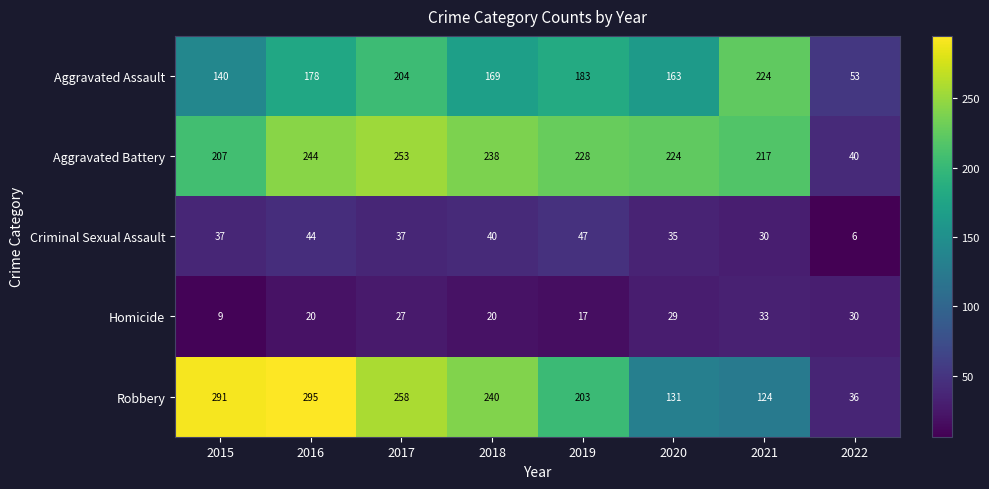

Is the value of Robbery at 2015 greater than the value of Aggravated Battery at 2016?

Yes